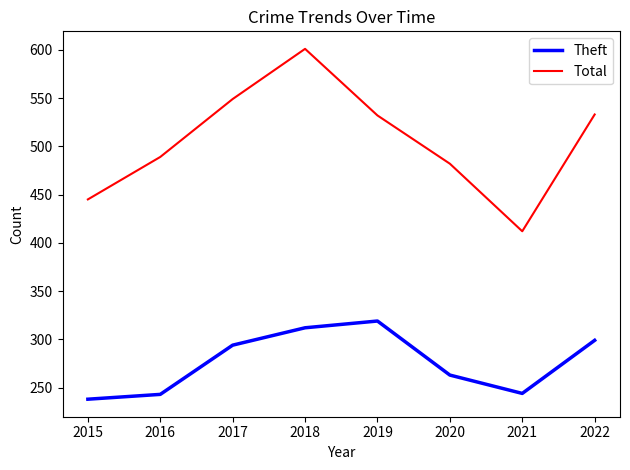

Where is the first local maximum for Total?

2018